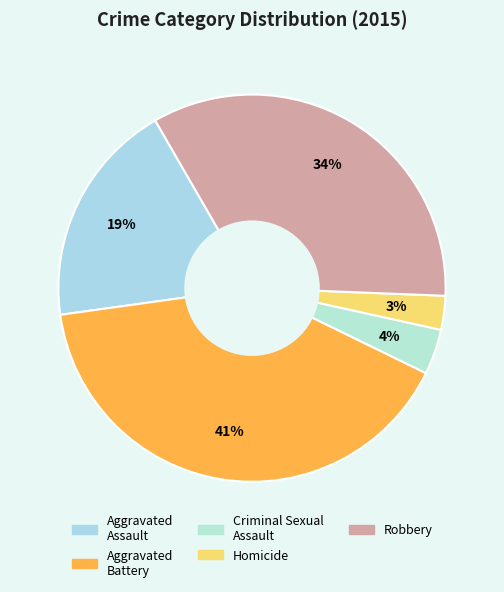

How many slices are in this pie chart?

5